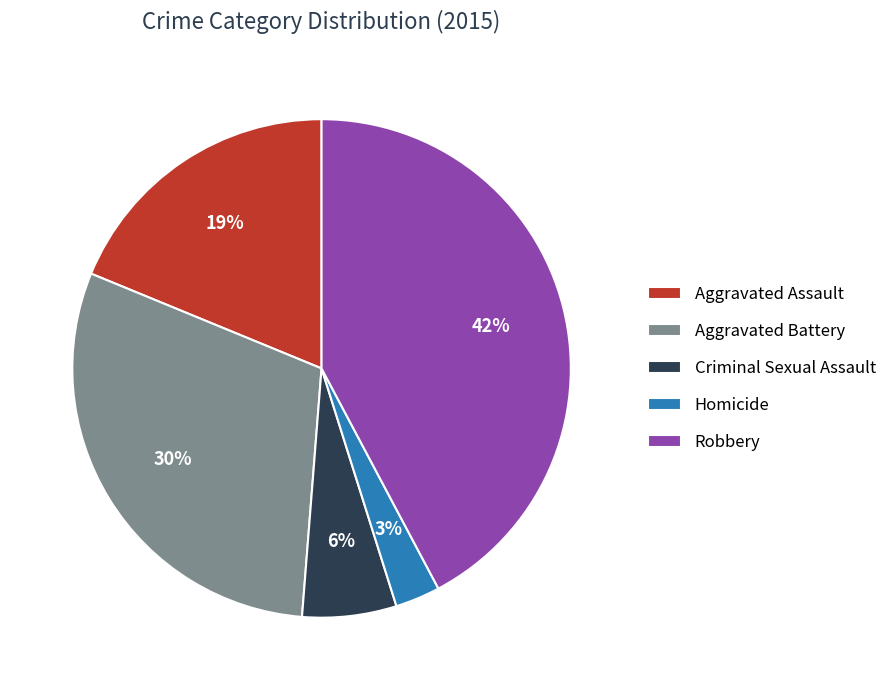

Rank the categories by value from lowest to highest.

Homicide, Criminal Sexual Assault, Aggravated Assault, Aggravated Battery, Robbery